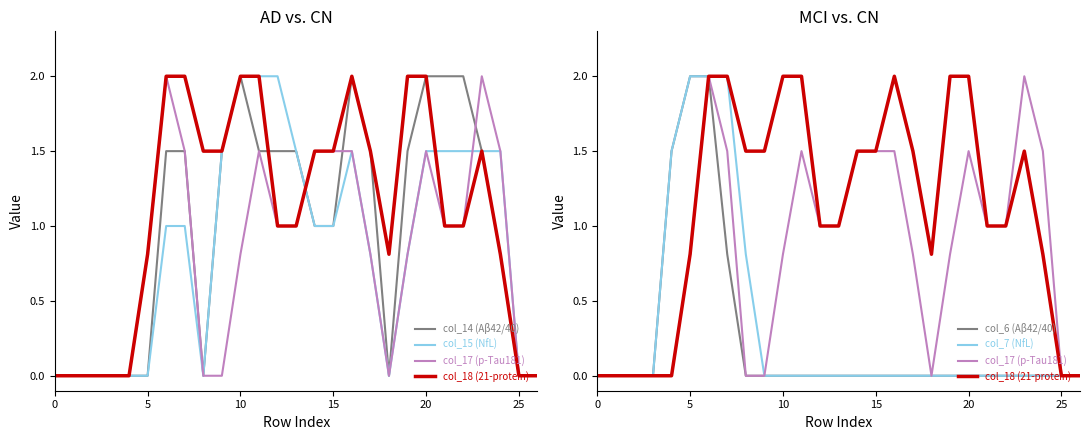

What is the label of the 3rd point from the right?

24